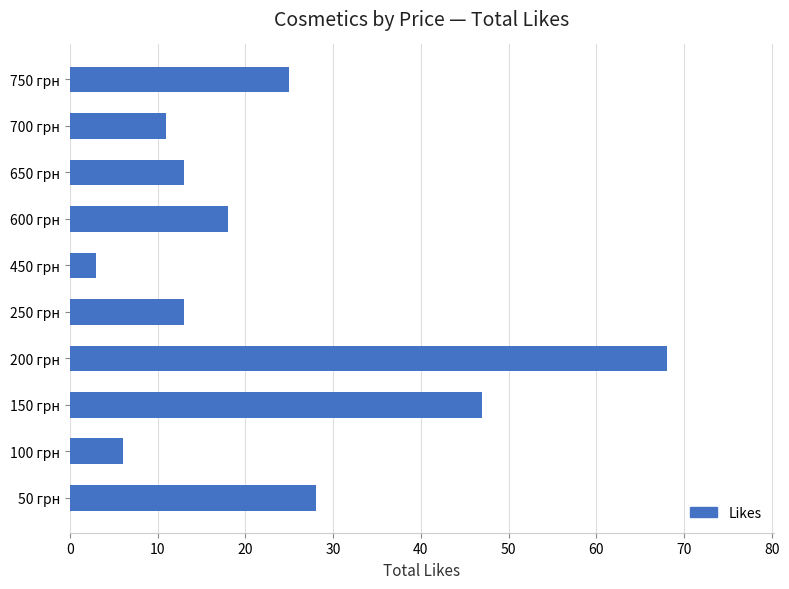

What is the difference between the maximum and minimum values?

65